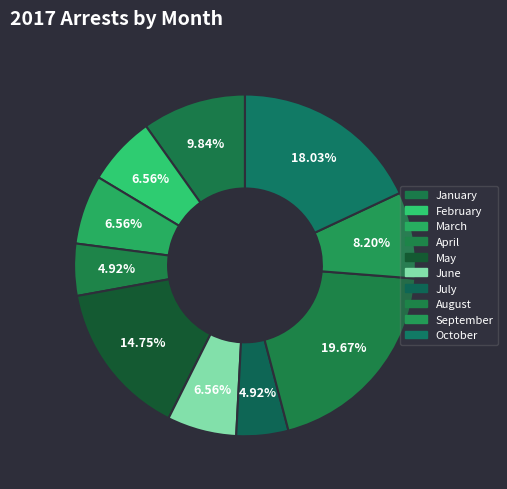

Rank the categories by value from highest to lowest.

August, October, May, January, September, February, March, June, April, July